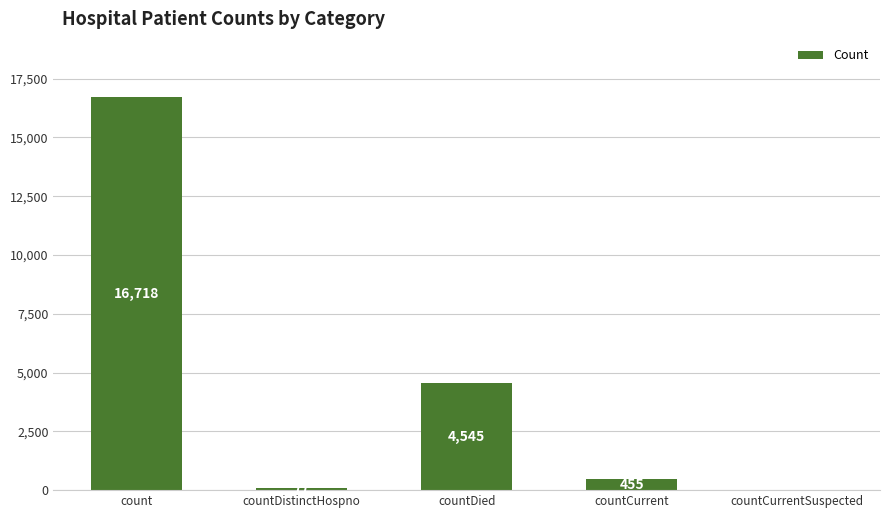

Is it true that the value at countCurrentSuspected is -9517?

False